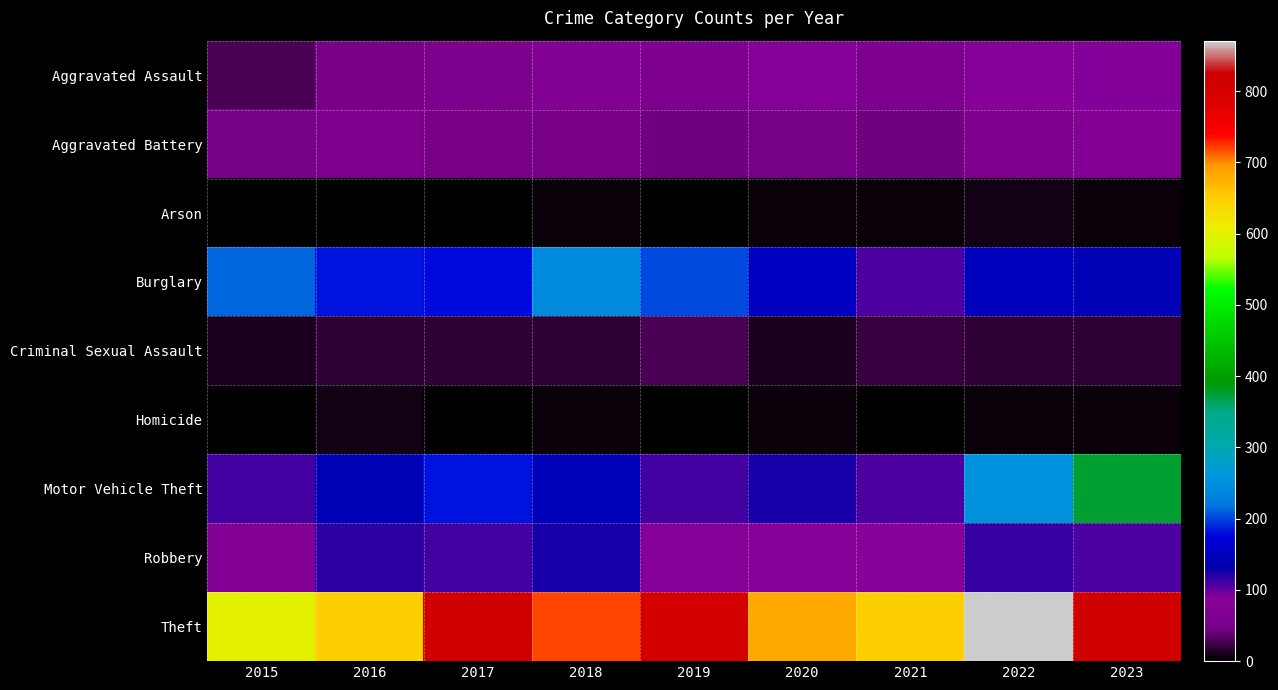

Reading left to right, list all the values displayed in this chart.

Aggravated Assault: 2015=29	2016=49	2017=56	2018=69	2019=60	2020=82	2021=58	2022=82	2023=90
Aggravated Battery: 2015=47	2016=58	2017=50	2018=50	2019=43	2020=45	2021=41	2022=63	2023=80
Arson: 2015=2	2016=3	2017=1	2018=4	2019=3	2020=4	2021=6	2022=7	2023=6
Burglary: 2015=211	2016=183	2017=180	2018=244	2019=201	2020=150	2021=106	2022=147	2023=142
Criminal Sexual Assault: 2015=13	2016=20	2017=19	2018=19	2019=29	2020=11	2021=21	2022=18	2023=18
Homicide: 2015=3	2016=8	2017=2	2018=5	2019=3	2020=6	2021=2	2022=6	2023=4
Motor Vehicle Theft: 2015=112	2016=141	2017=181	2018=145	2019=112	2020=124	2021=107	2022=253	2023=376
Robbery: 2015=76	2016=118	2017=109	2018=123	2019=82	2020=88	2021=88	2022=113	2023=107
Theft: 2015=599	2016=649	2017=812	2018=720	2019=804	2020=682	2021=648	2022=871	2023=814